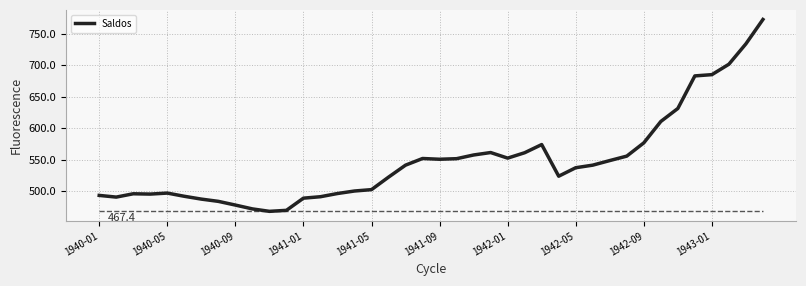

How many lines are shown in the chart?

1